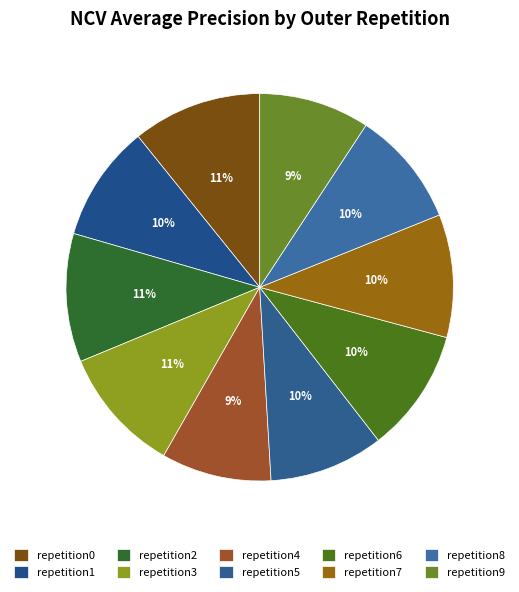

Which category has the biggest portion of the pie?

outer-repetition0